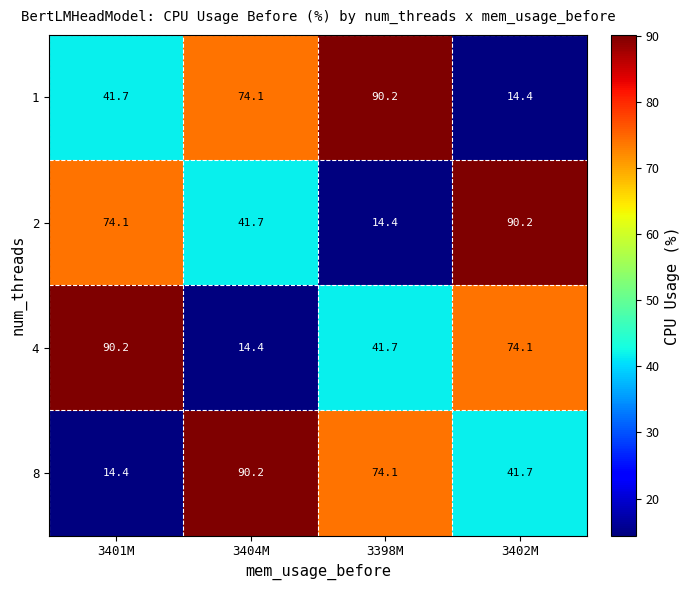

What is the average value of the 8 series?

55.1